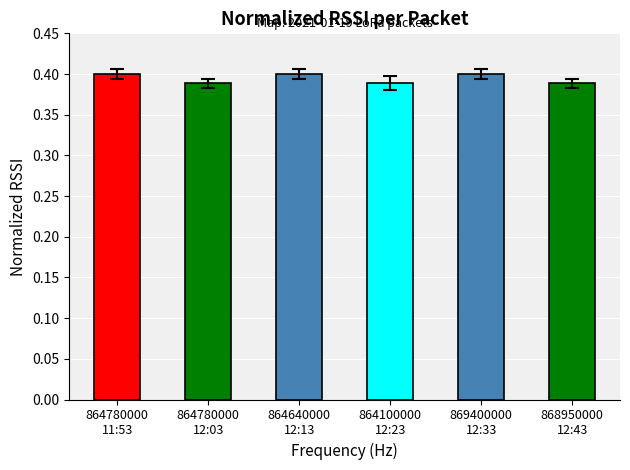

How many values are between 0 and 1?

6